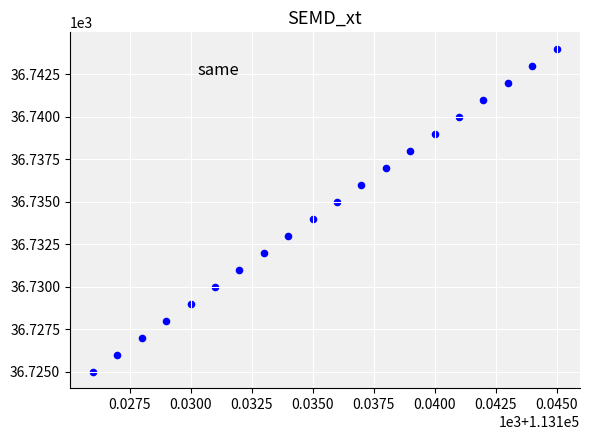

What is the range of X values (max minus min)?

19